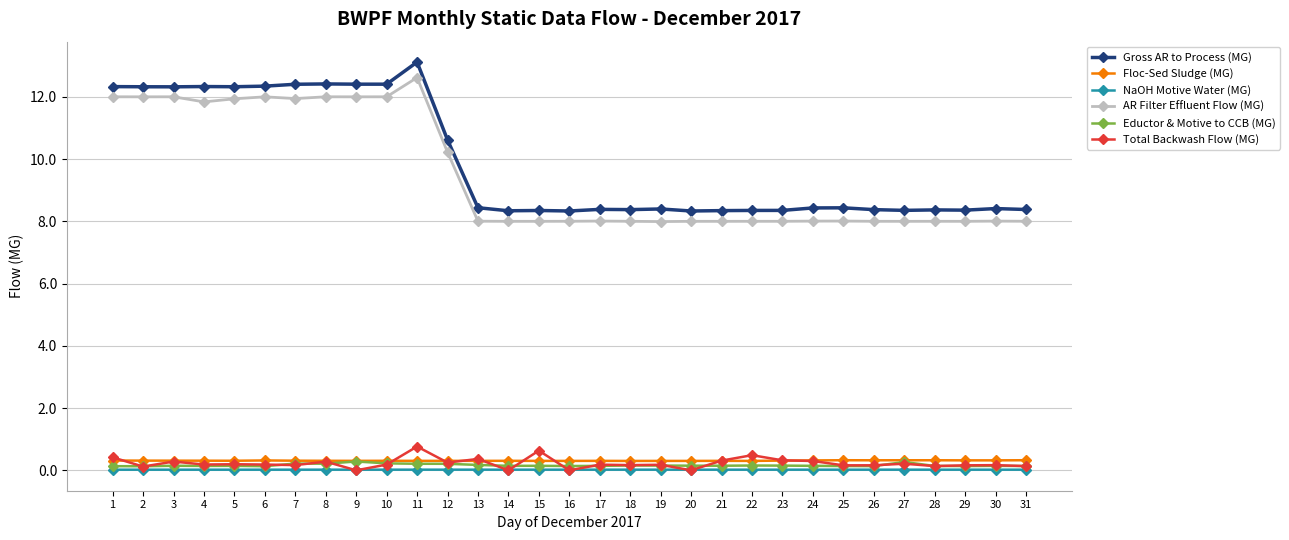

Which series has the largest range (max minus min)?

Gross AR to Process (MG)